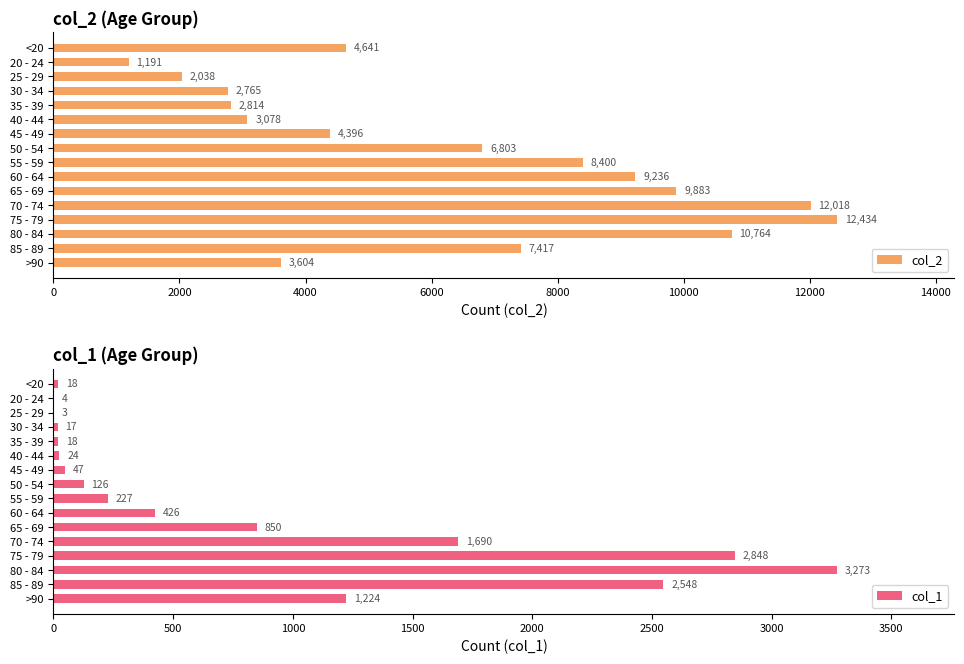

How many data points in col_1 are less than 227?

8